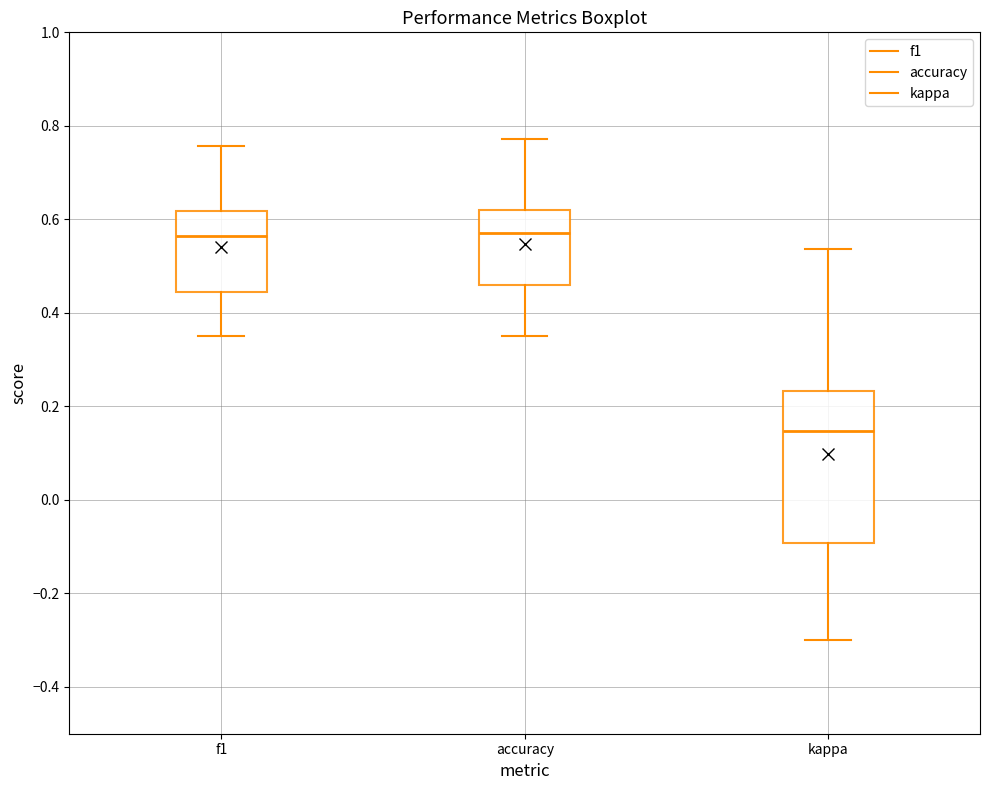

Where does the lower whisker of the box for kappa end on the y-axis? The values are not printed on the chart, so give them approximately, as read against the axis.

-0.30